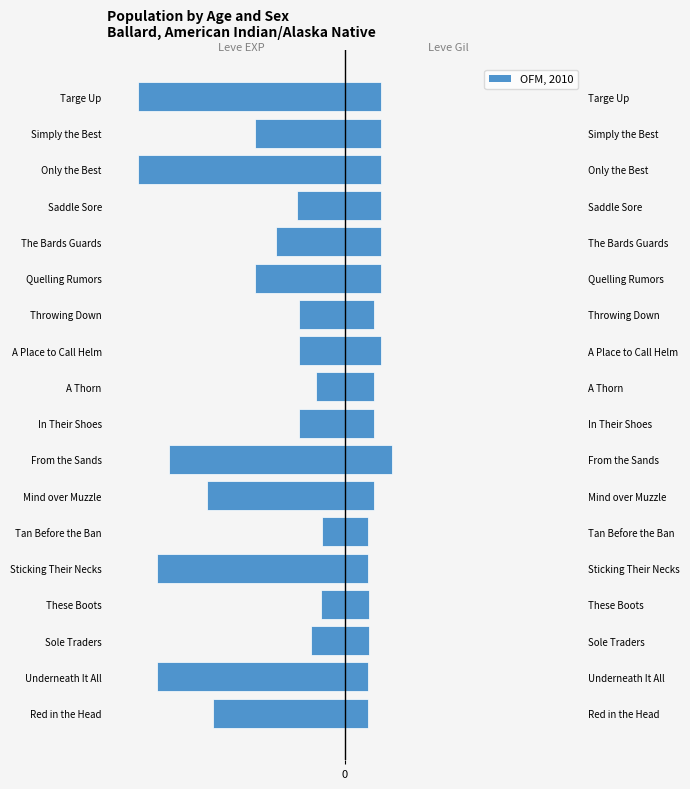

How many data points in Leve EXP are less than -330?

9